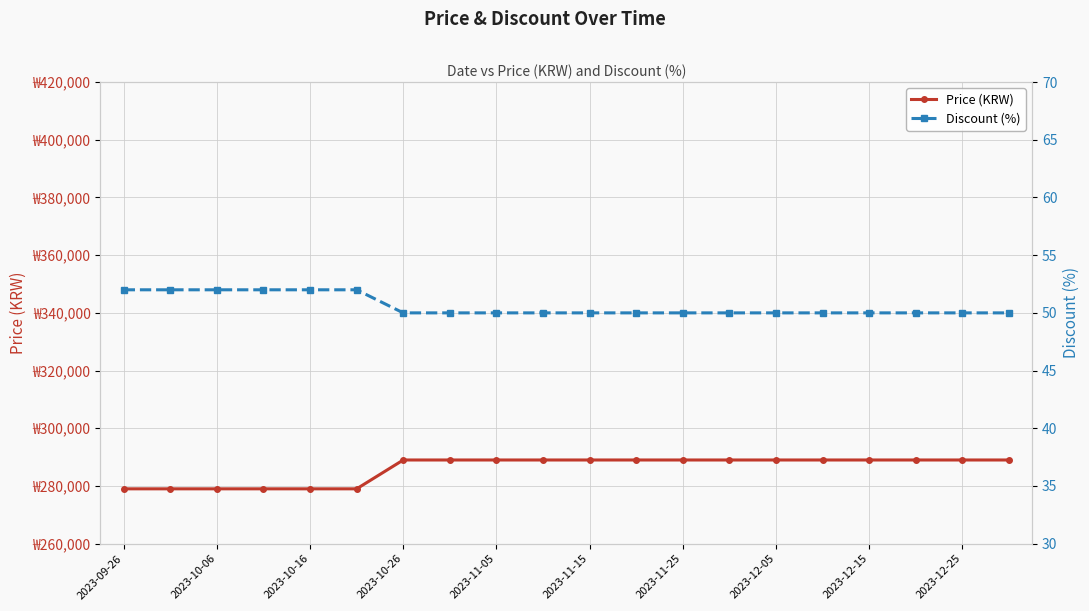

True or false: Discount (%) has a value of 69 at 2023-11-05.

False